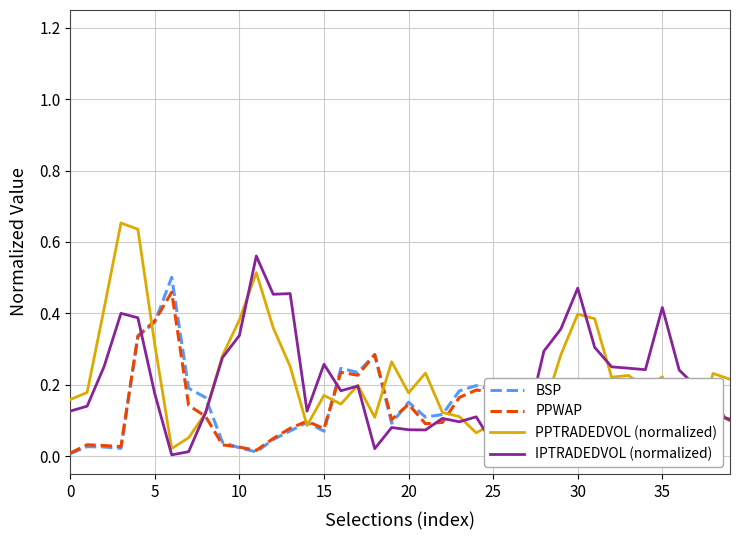

Which series has the widest spread of values?

PPTRADEDVOL (normalized)